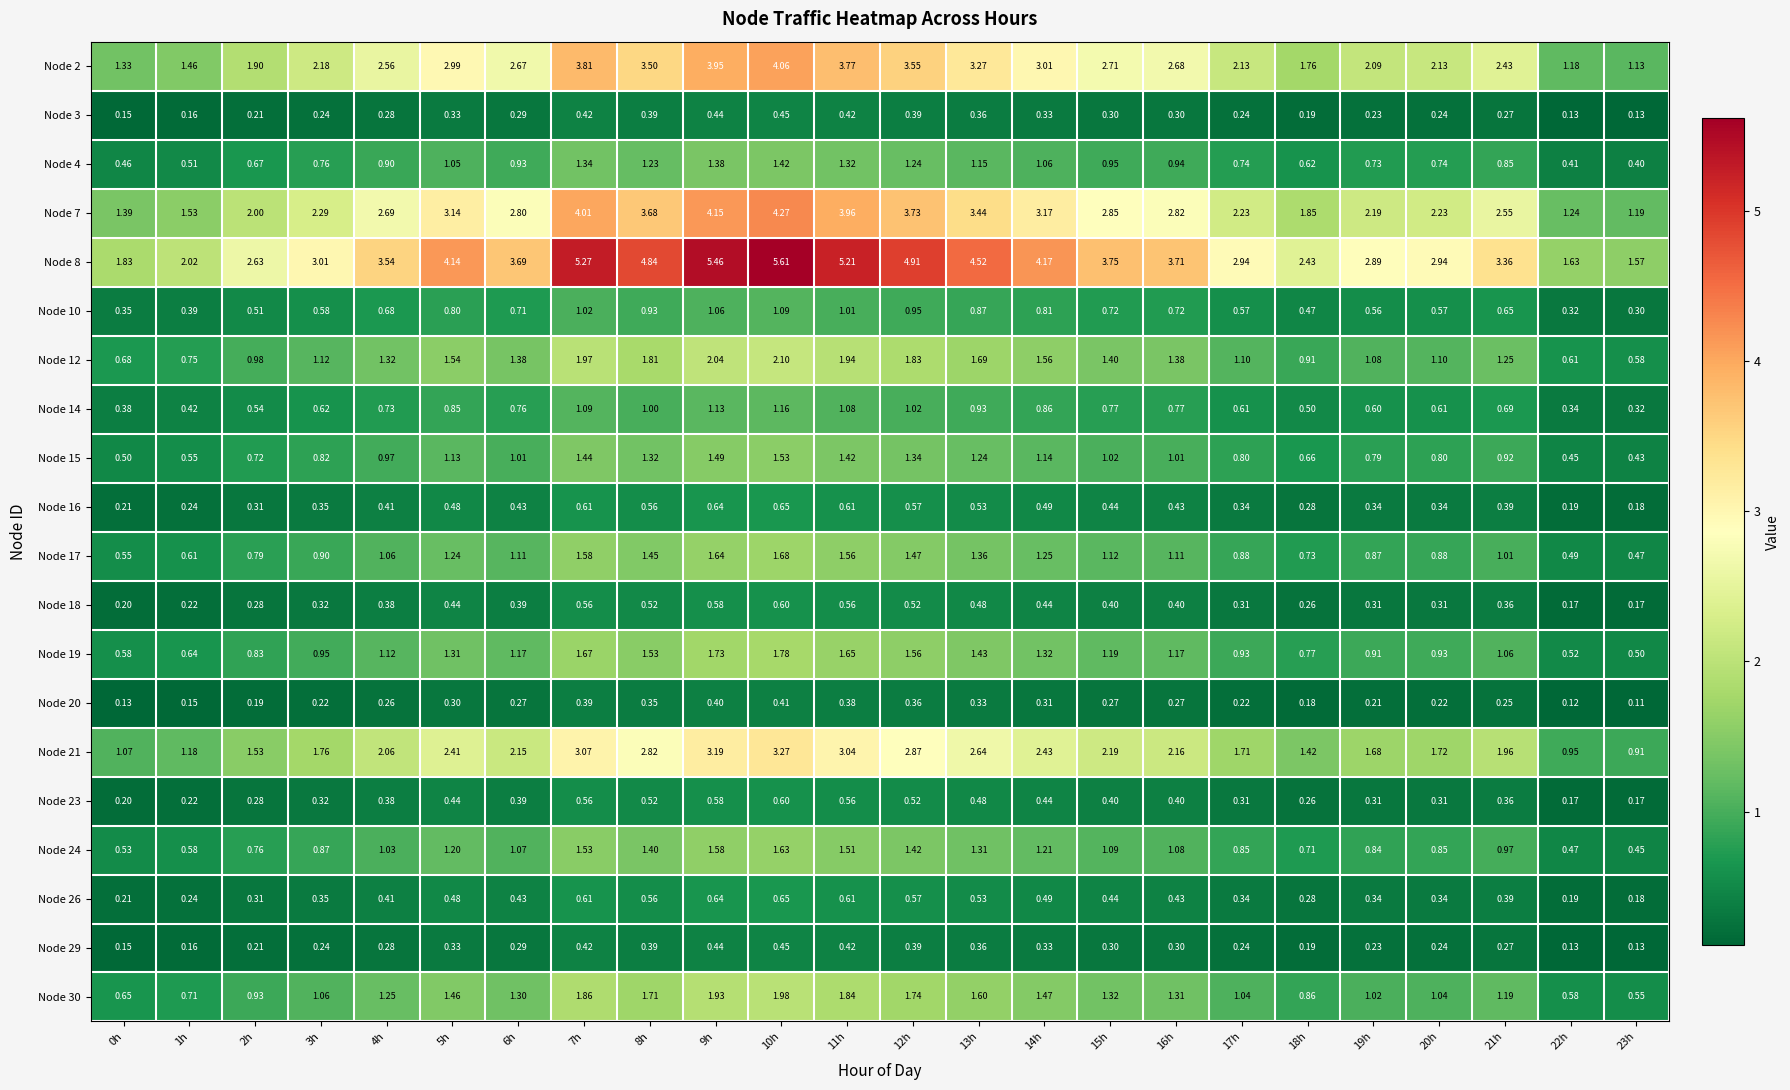

Is the value of Node 23 at 8h greater than the value of Node 10 at 15h?

No